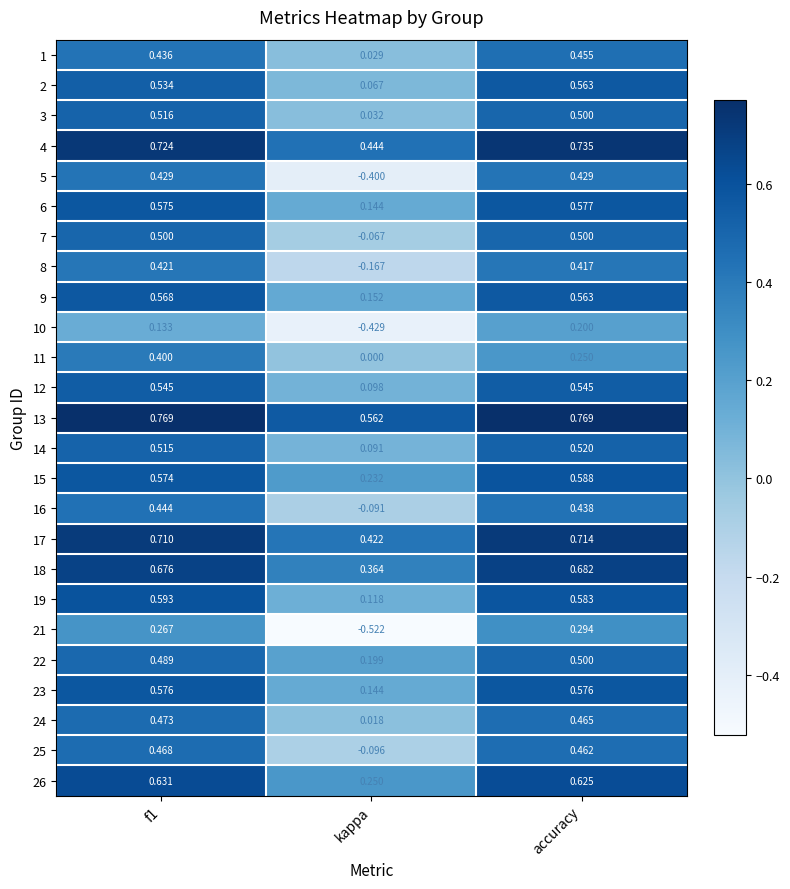

Is the value of 6 at f1 greater than the value of 22 at f1?

Yes